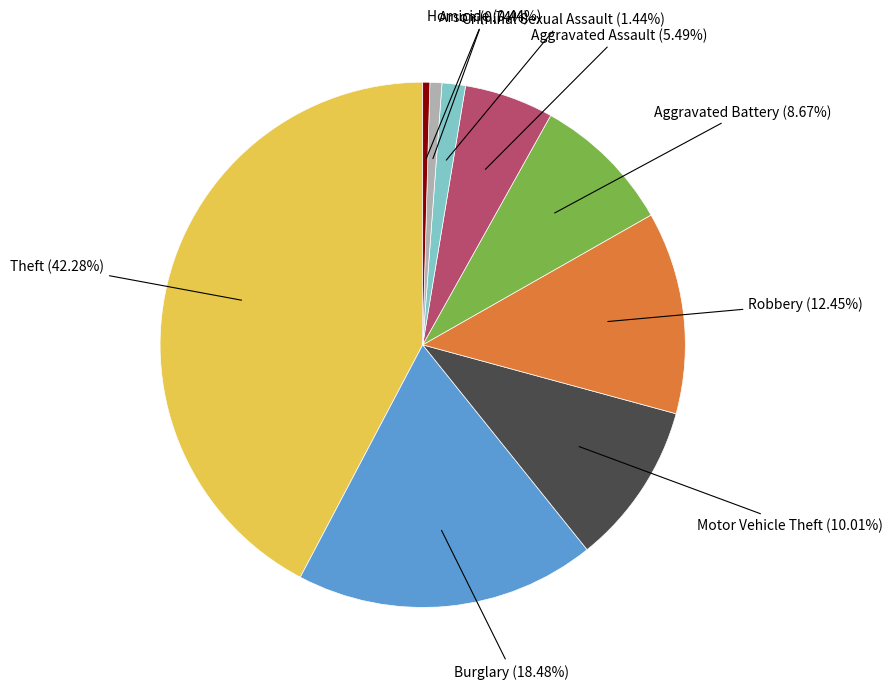

Does any single category account for the majority?

No